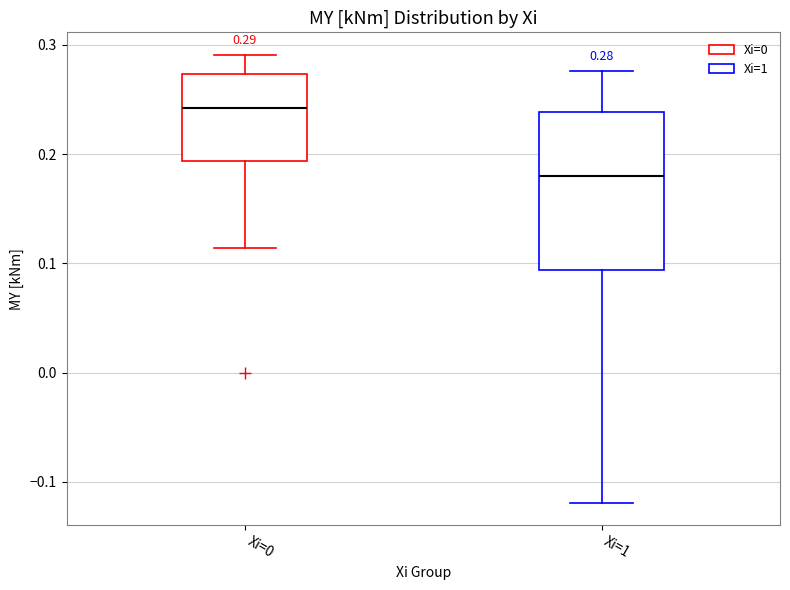

Which box is the tallest, from its lower edge to its upper edge?

Xi=1